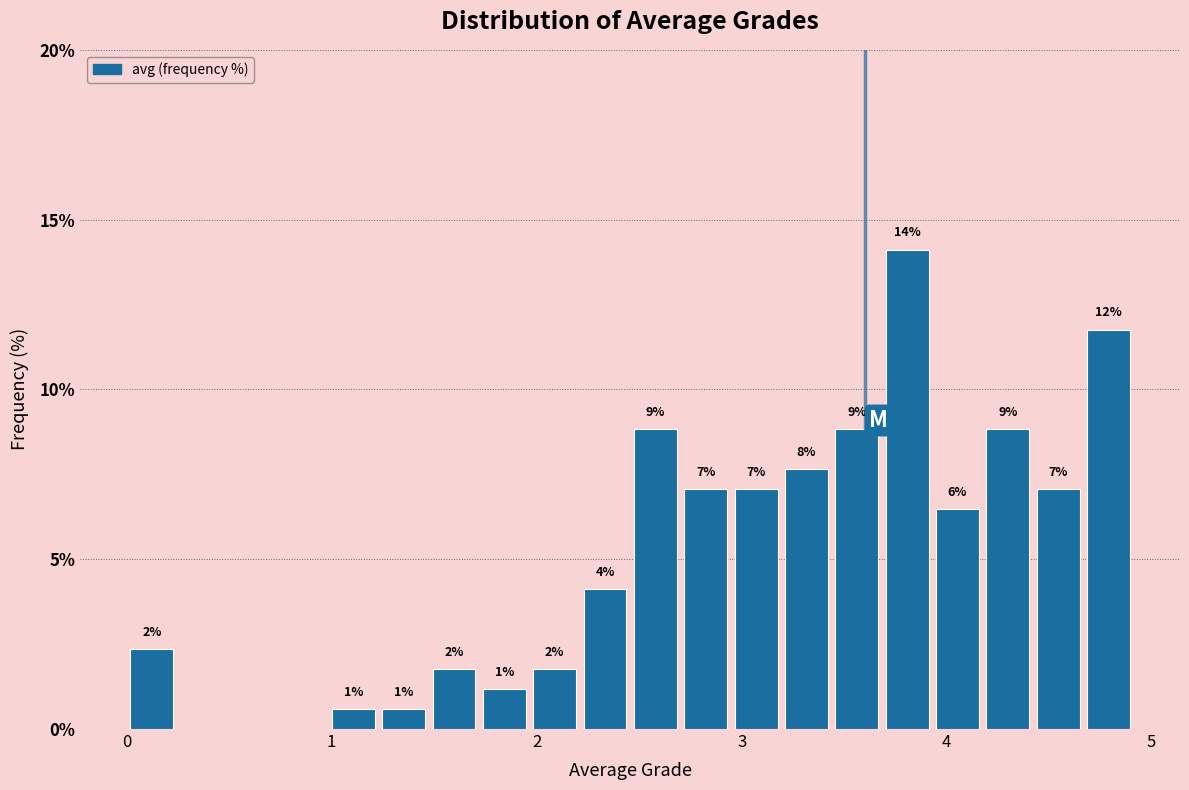

Around what value on the x-axis is the tallest bar? Give the approximate position of its centre, as read against the axis.

3.8